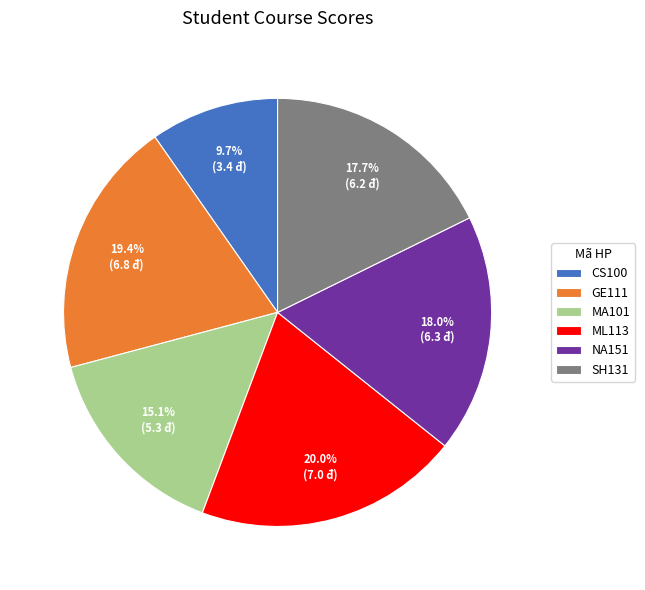

To the nearest percent, what is the average slice percentage?

17%